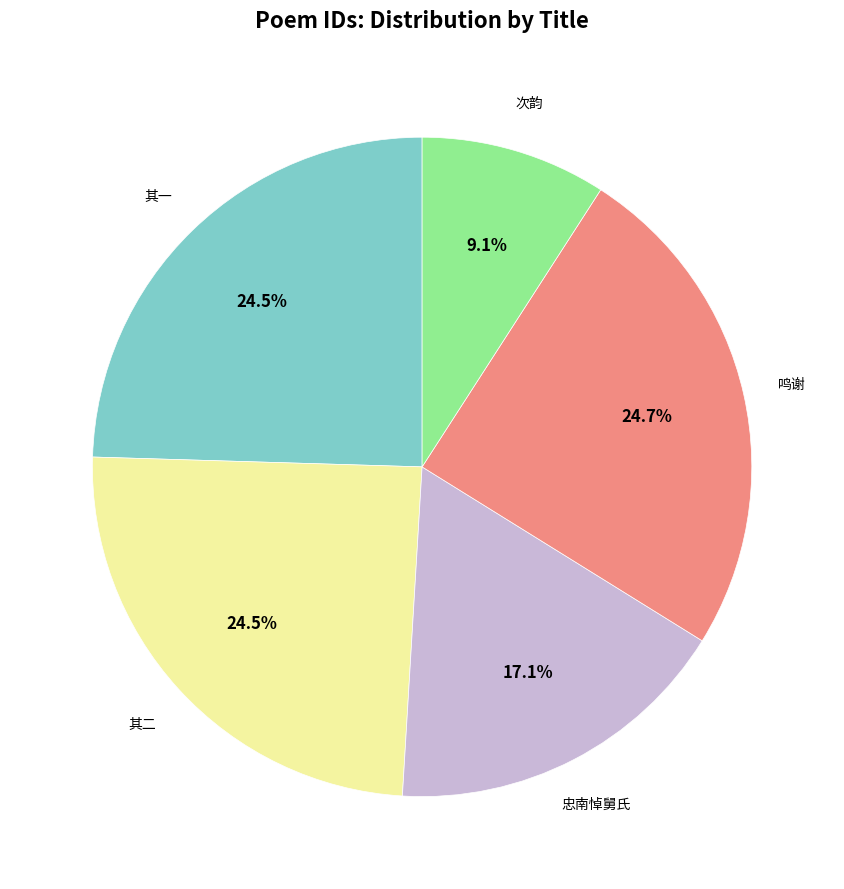

Is there any slice that represents more than half of the pie?

No